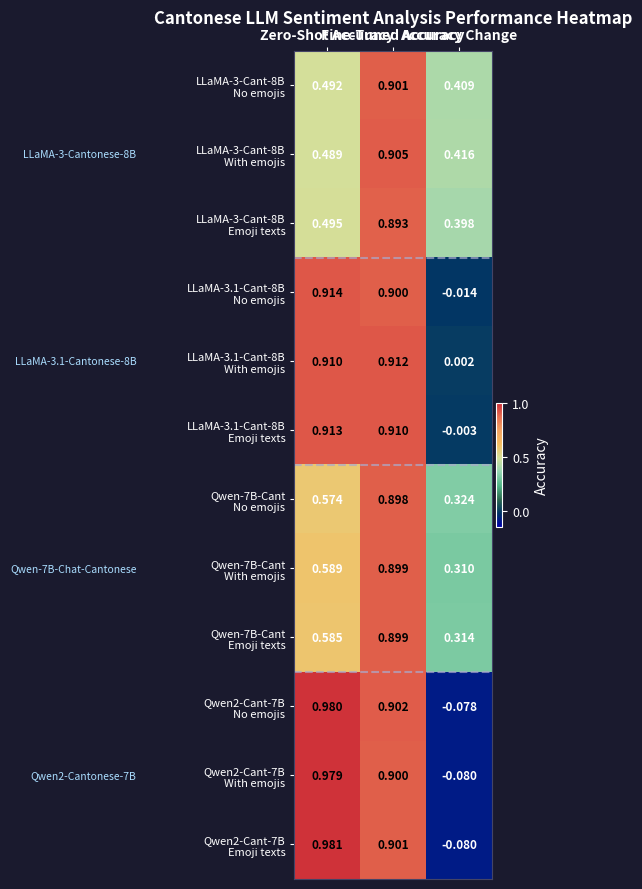

Which category has the highest value across all series?

Zero-Shot Accuracy